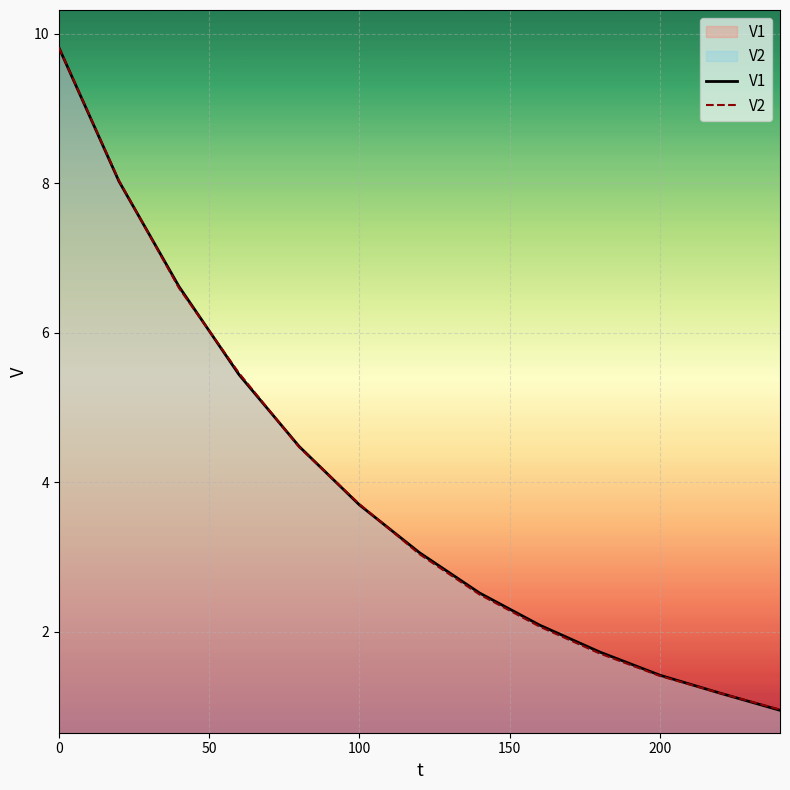

Which series has the widest spread of values?

V1